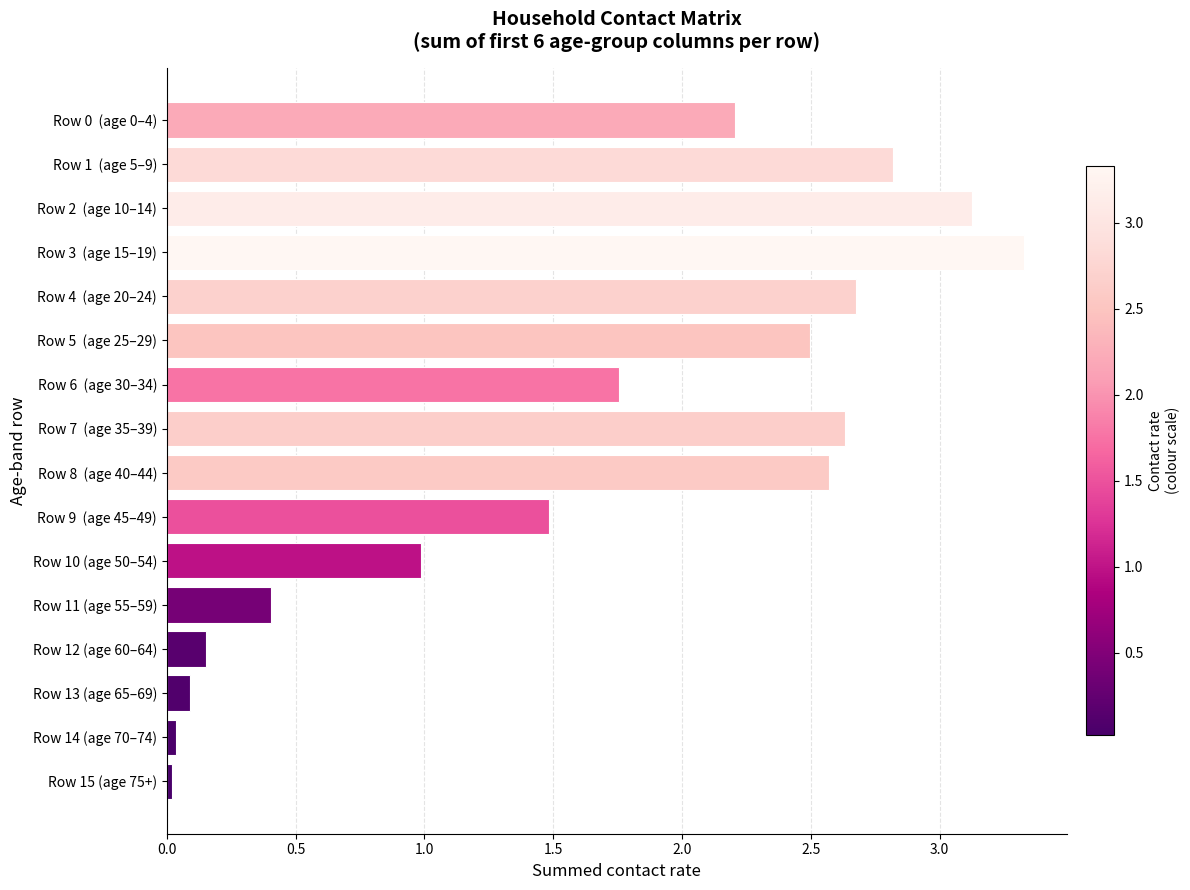

What is the average value?

1.7